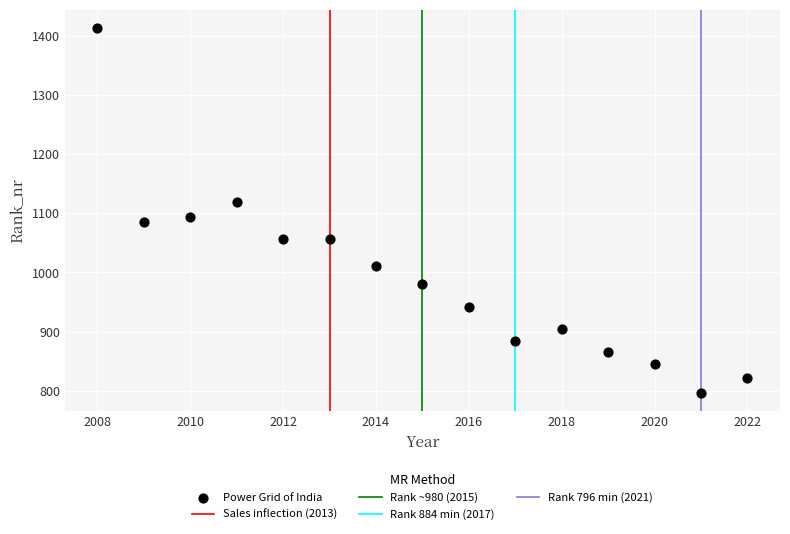

What is the range of X values (max minus min)?

14